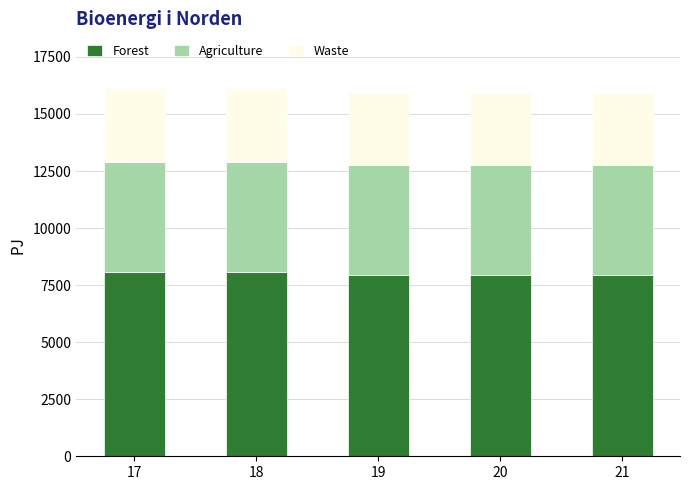

What is the difference between the maximum and second lowest values in the Forest series?

93